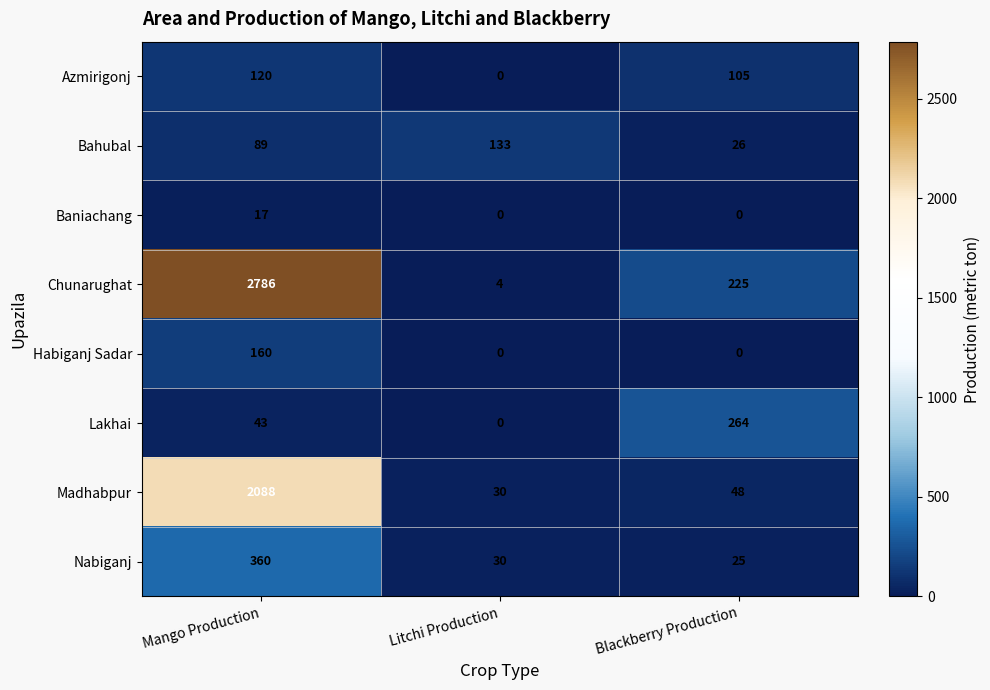

List the labels in order of Madhabpur value, smallest first.

Litchi Production, Blackberry Production, Mango Production